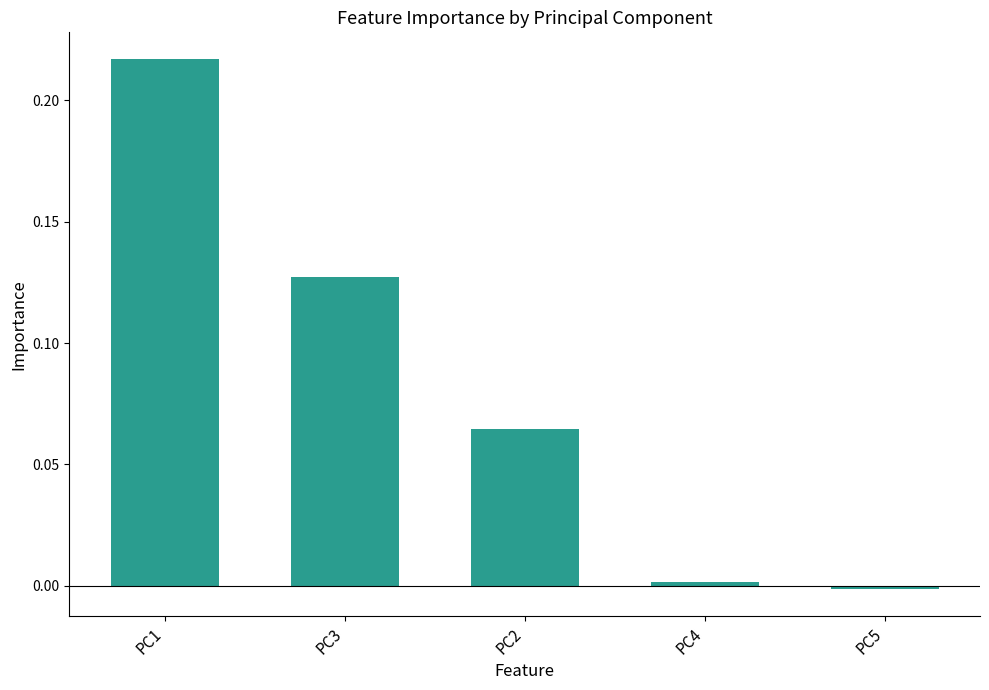

What is the label of the 3rd bar from the right?

PC2